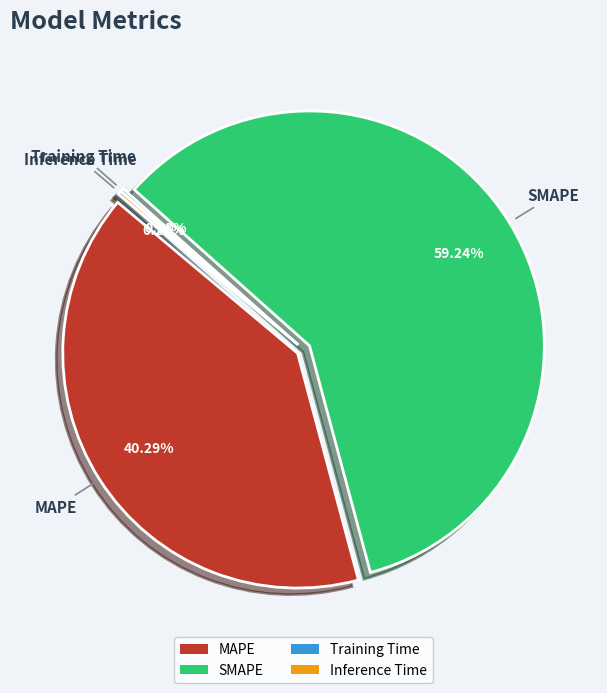

The Inference Time slice represents 1% of the pie. True or false?

False